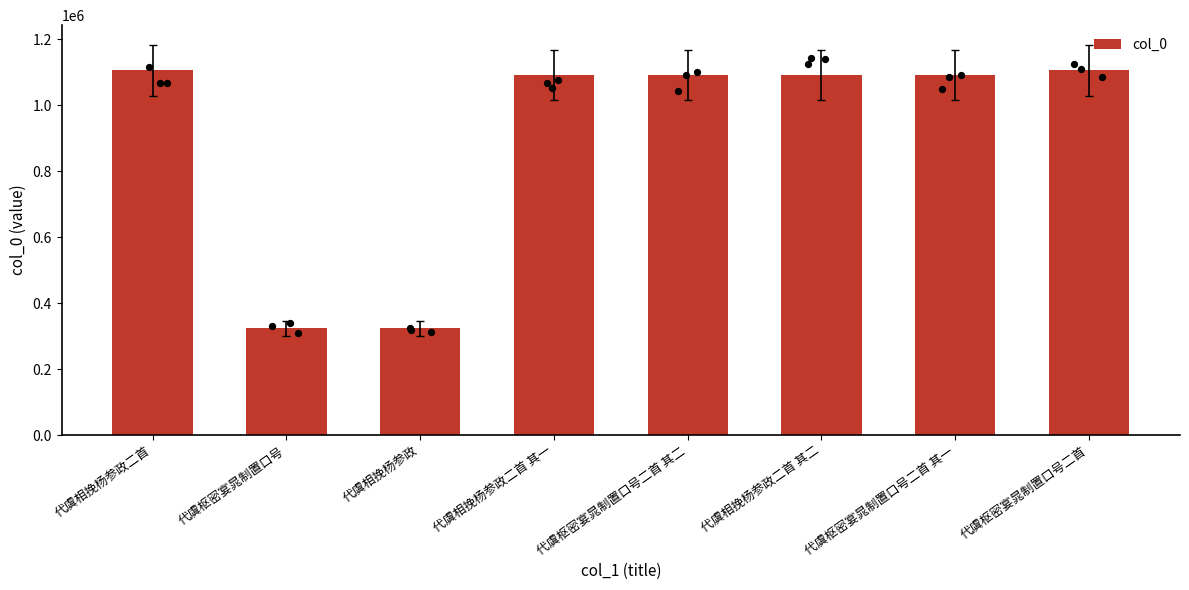

Which has a higher value, 代虞相挽杨参政 or 代虞相挽杨参政二首?

代虞相挽杨参政二首